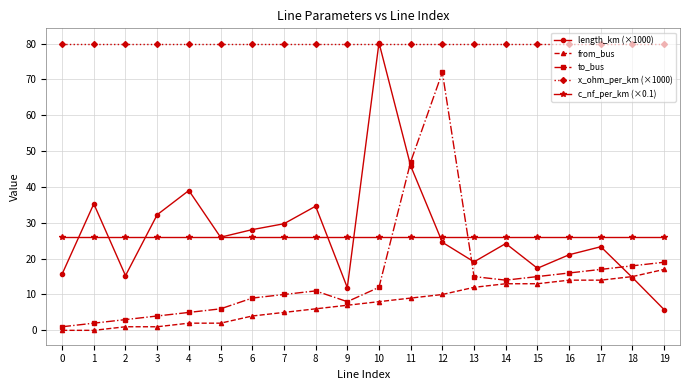

At how many categories does at least one series exceed 25?

20